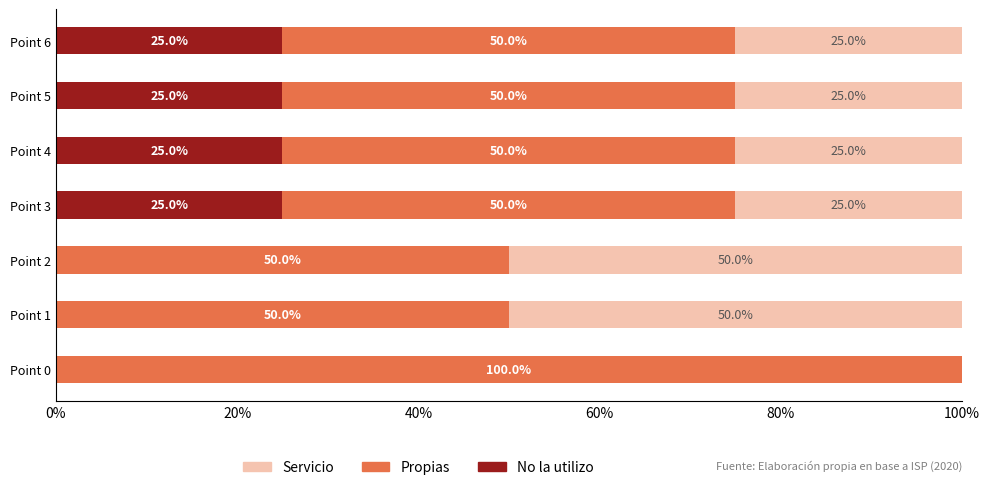

What is the total value across all series at Point 0?

100